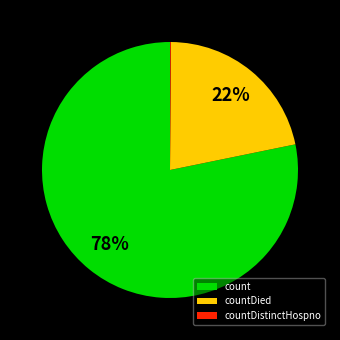

Is it true that count is 73% of the pie?

False